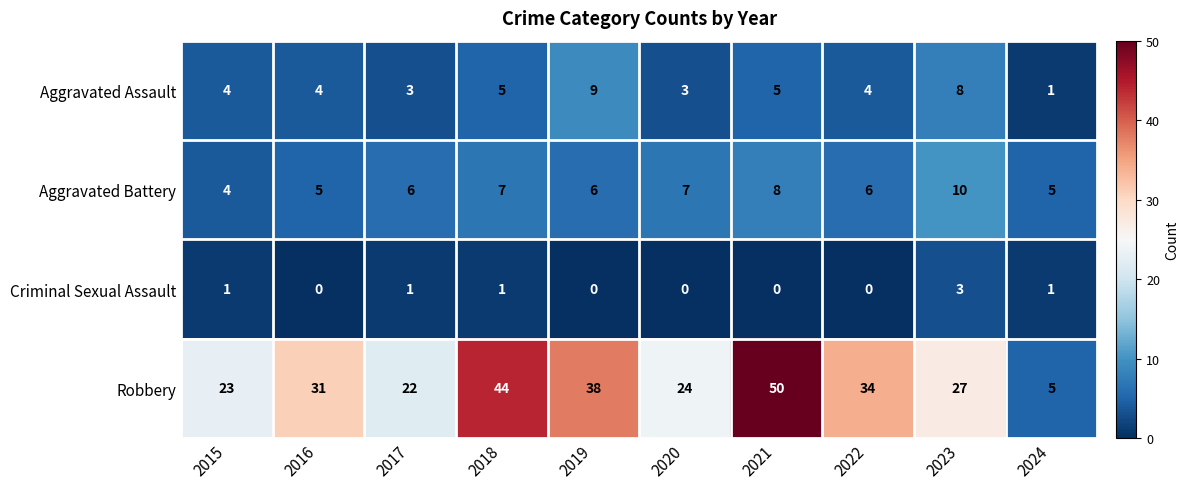

What is the sum of all Aggravated Assault values?

46